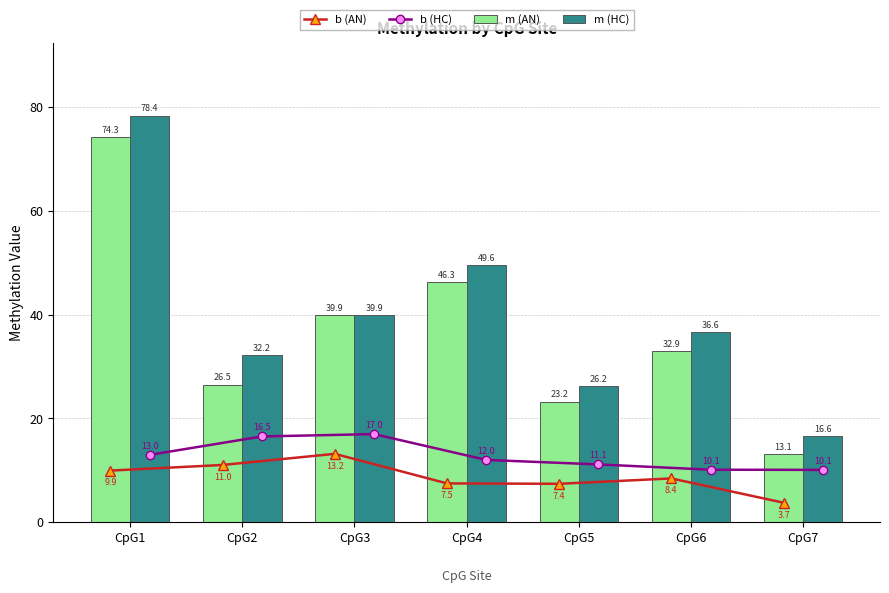

Which series has the largest total across all categories?

m (HC)